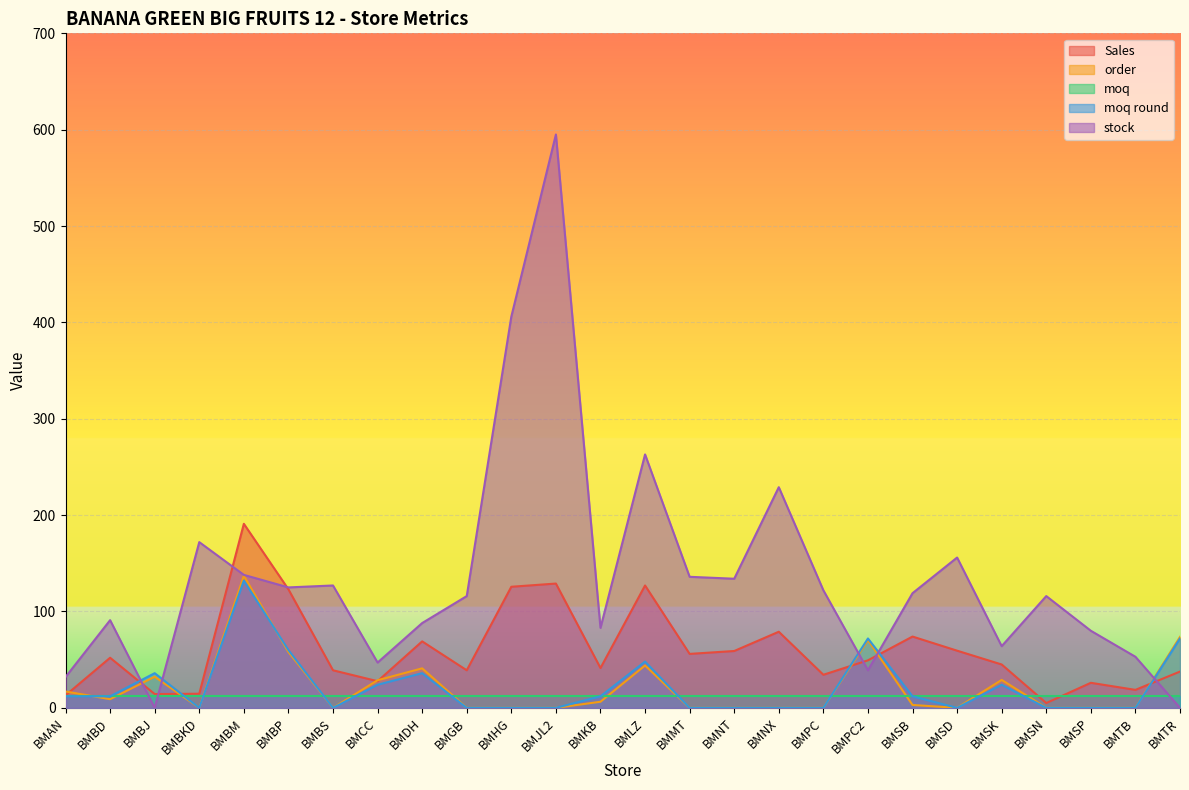

Where is the first local minimum for stock?

BMBJ